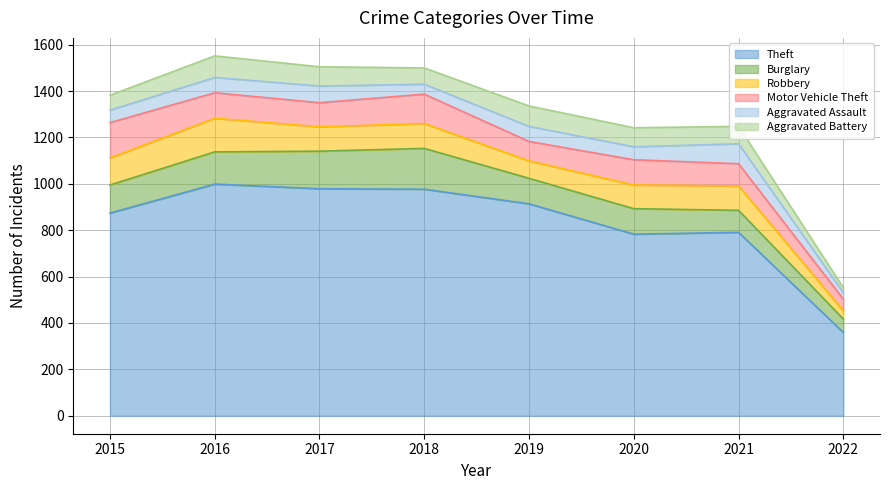

What is the value of the Aggravated Assault point at the 1st from the left?

54